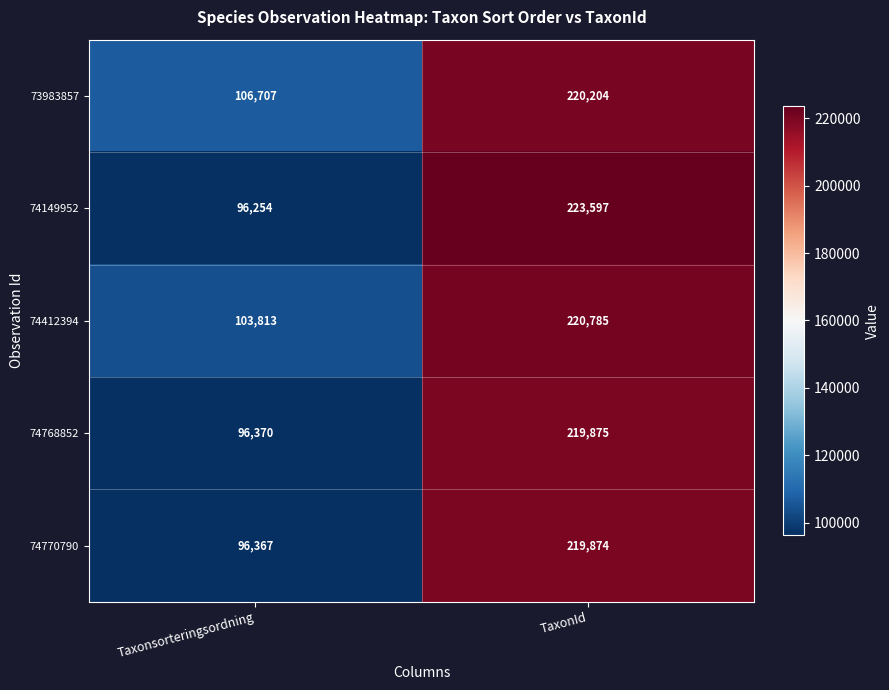

What value does the 73983857 series have at TaxonId?

220204